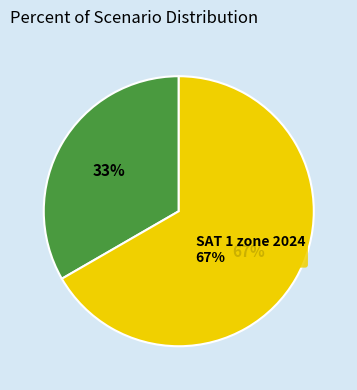

How many segments does this pie chart have?

2